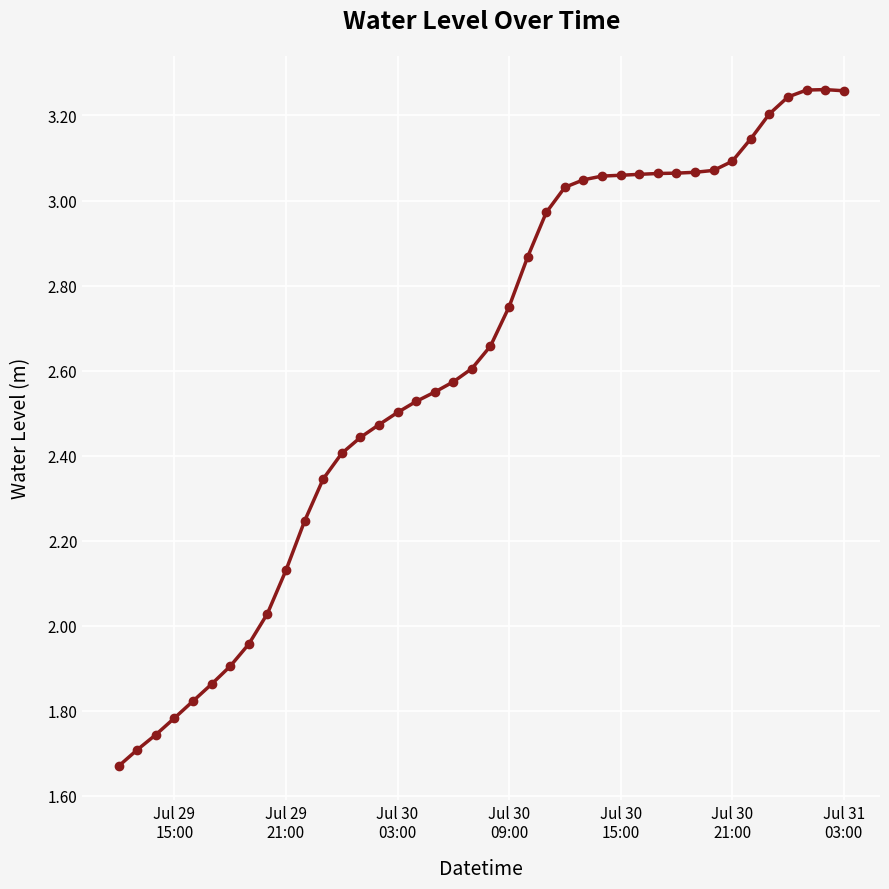

True or false: the data has more than 0 interior local peaks.

True